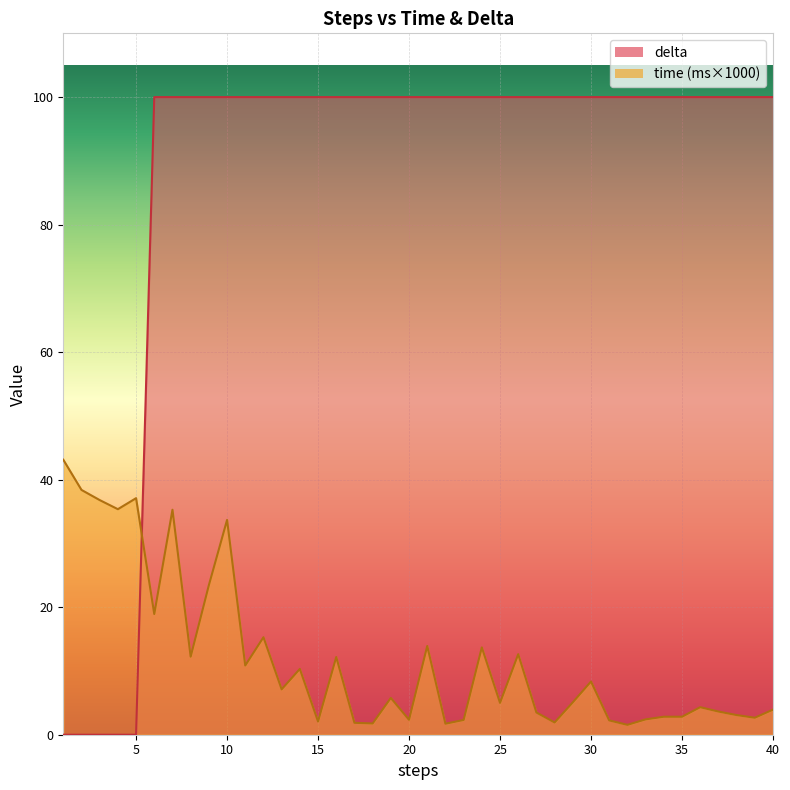

At how many categories does at least one series exceed 24?

40